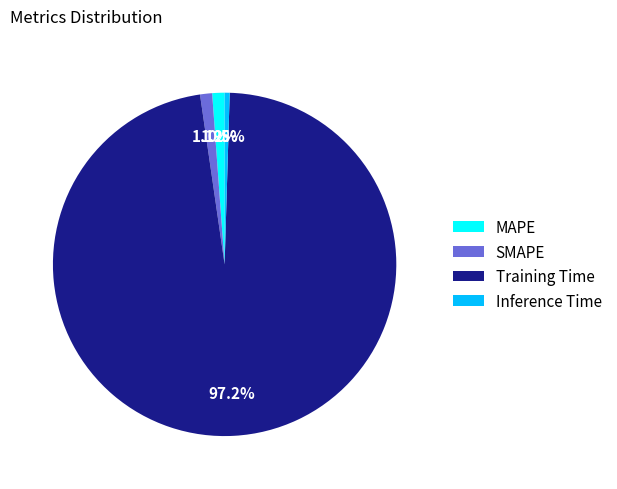

Which category has the smallest portion of the pie?

Inference Time